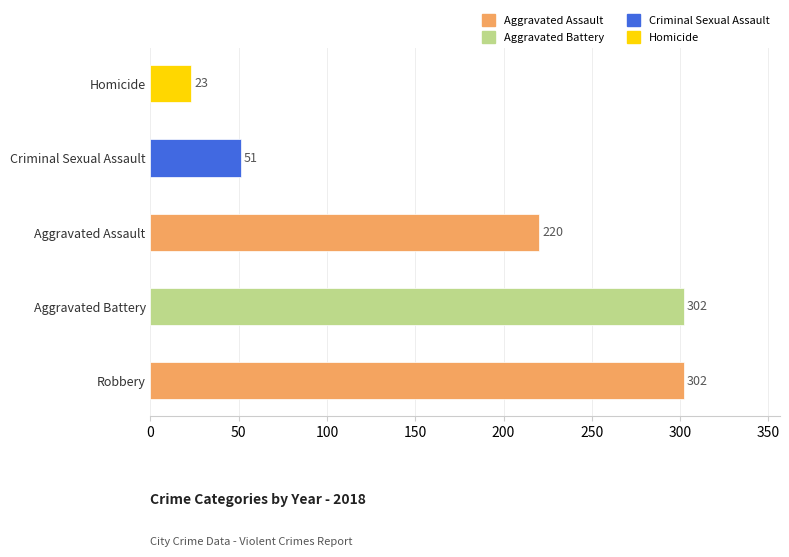

What is the change in value from Aggravated Assault to Criminal Sexual Assault?

-169